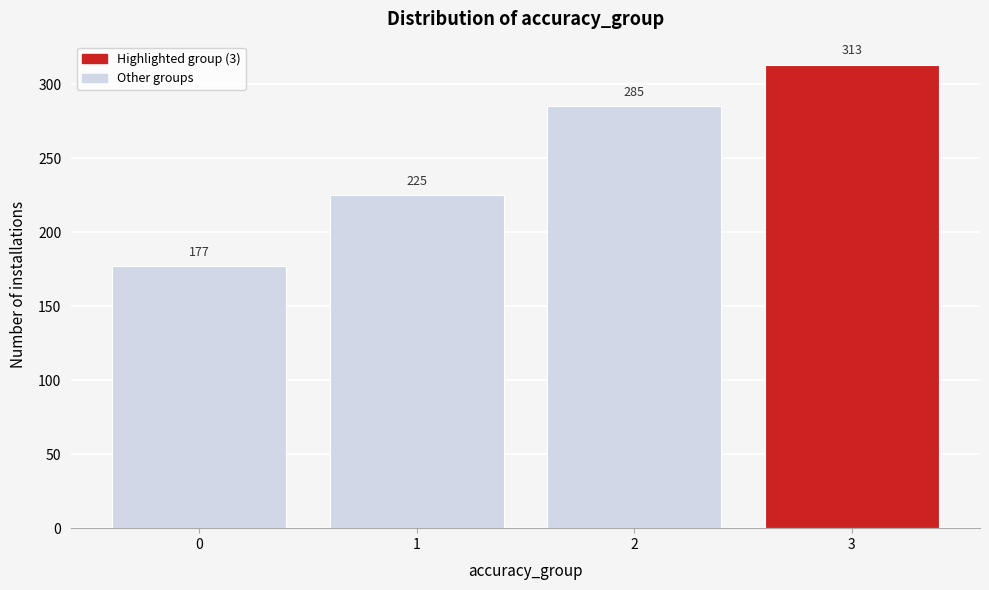

Reading right to left, extract all data points from this chart.

313	285	225	177